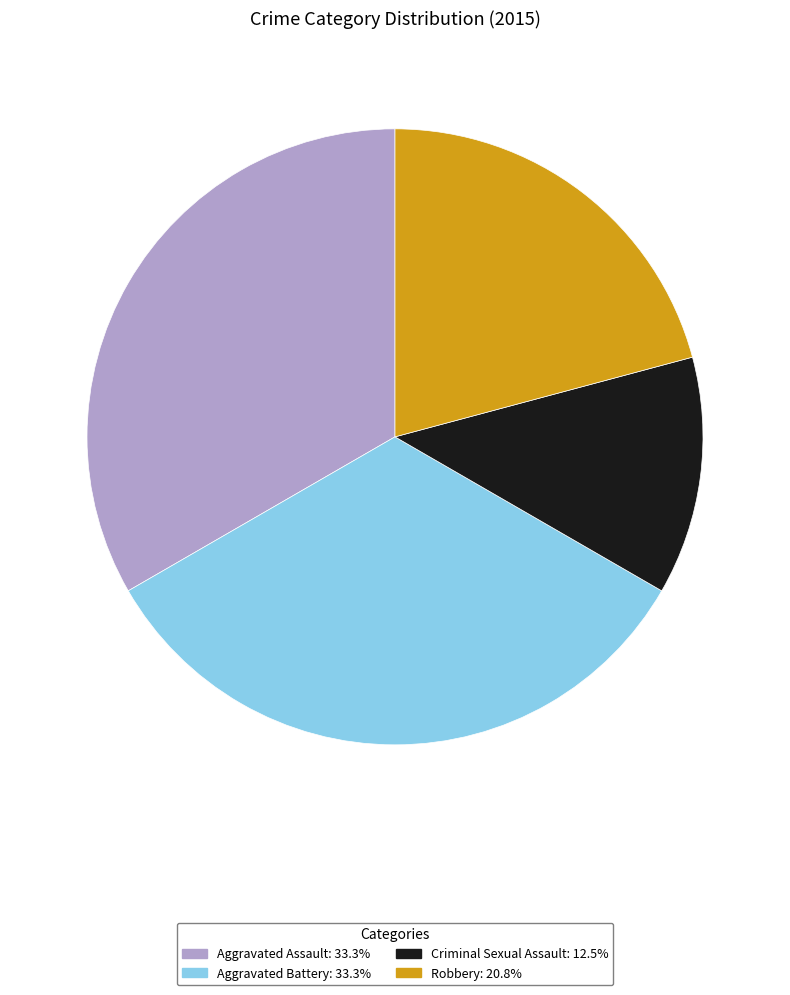

Do Aggravated Assault and Aggravated Battery together represent more than half of the pie?

Yes